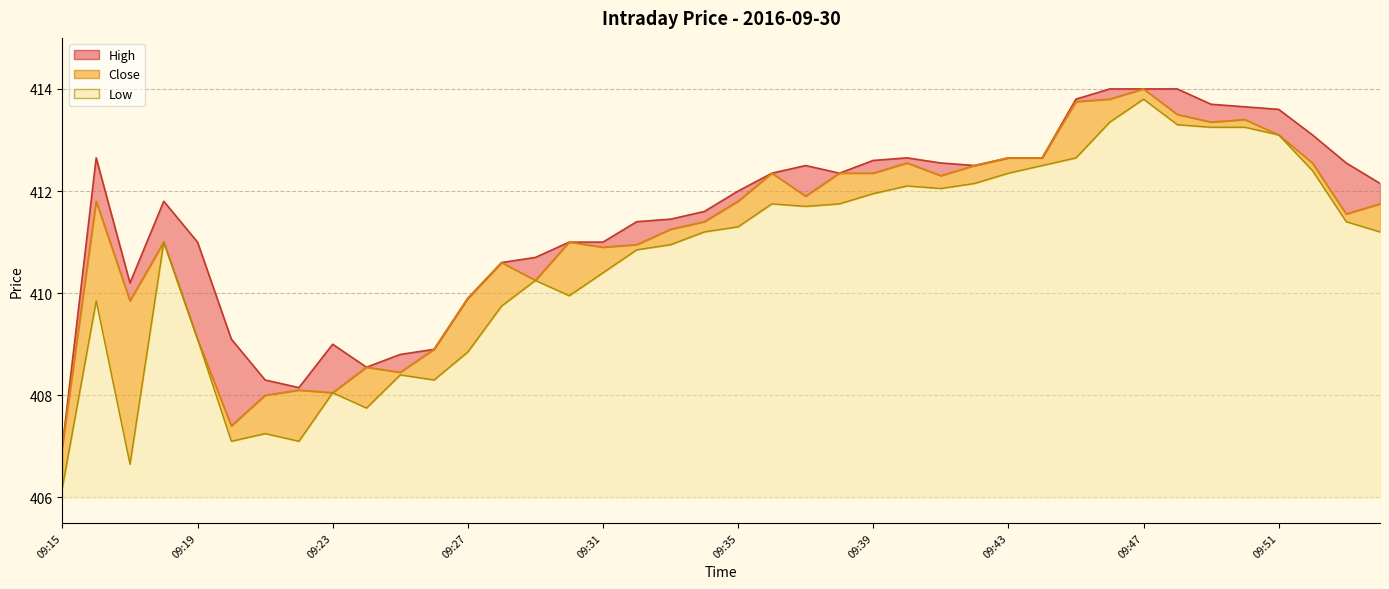

What is the value of the Low point at the 2nd from the left?

409.9